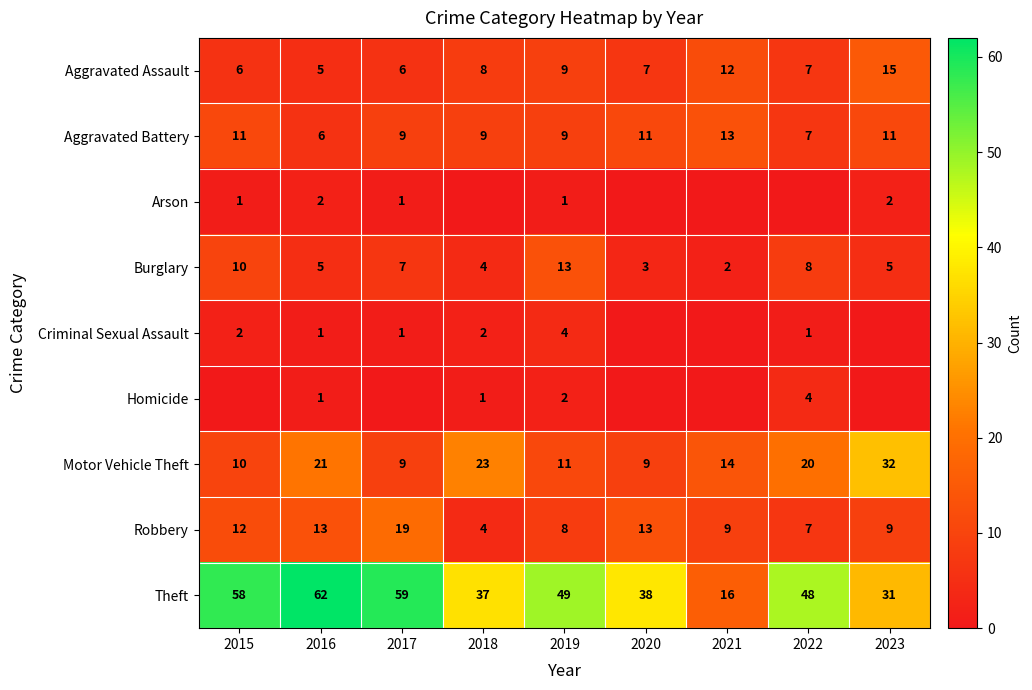

The Burglary series shows 7 at 2017. True or false?

True